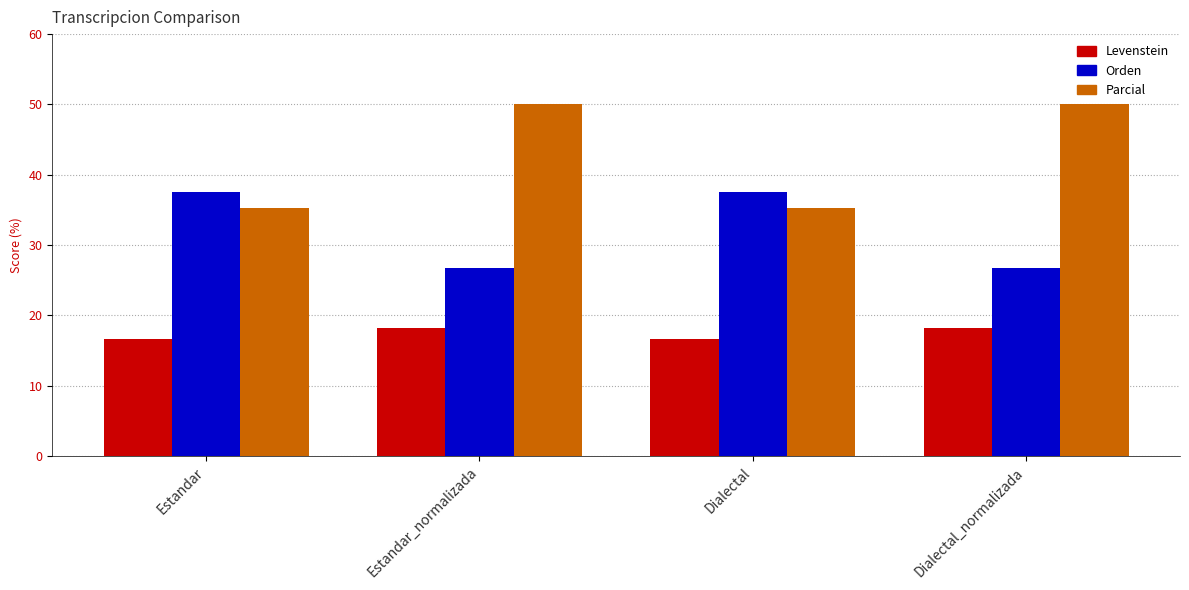

Does the chart contain any negative values?

No